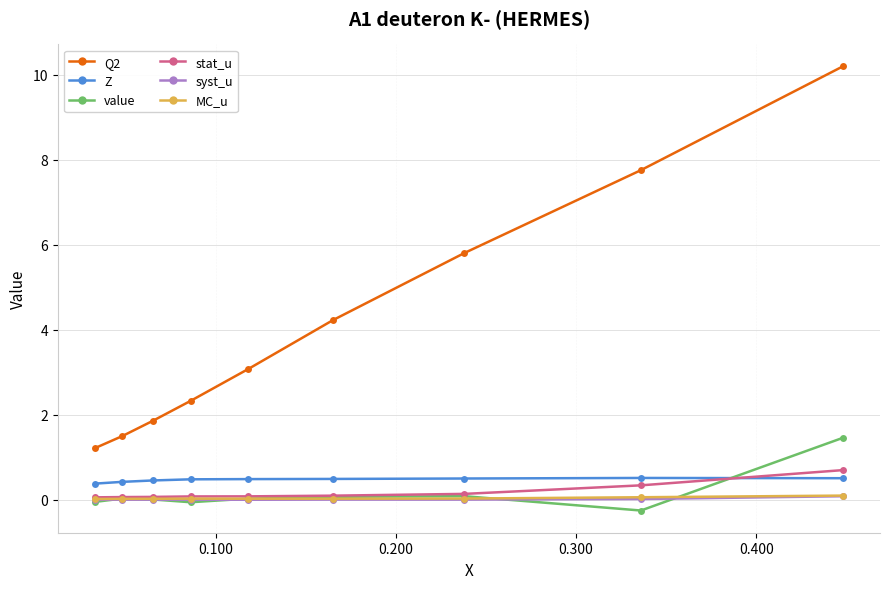

What is the sum of all stat_u values?

1.6